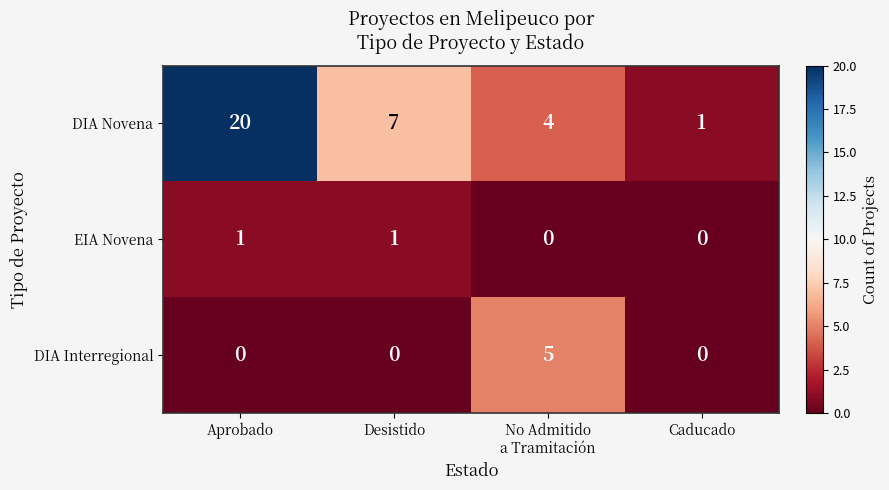

How many values in the DIA Novena series are below 7?

2